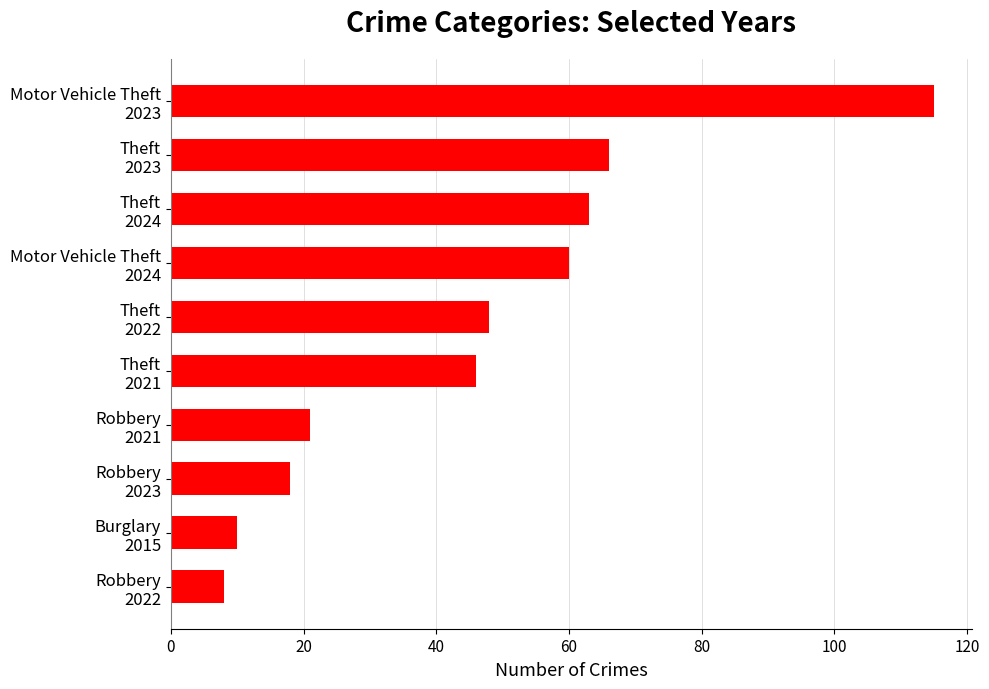

What is the smallest value displayed?

8